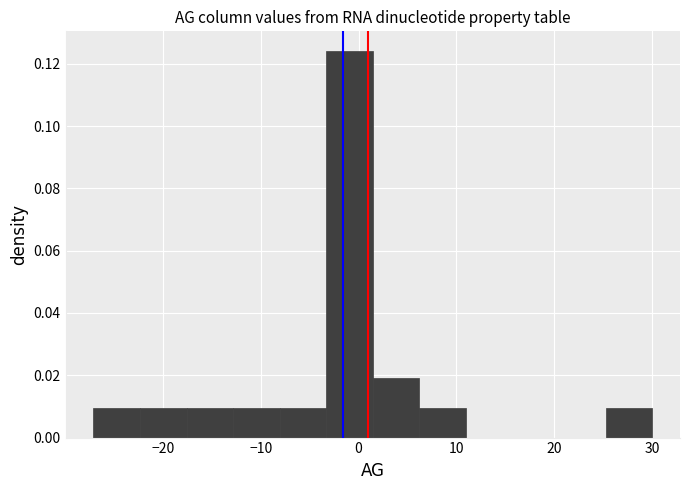

Which range on the x-axis has the tallest bar?

-3 to 1